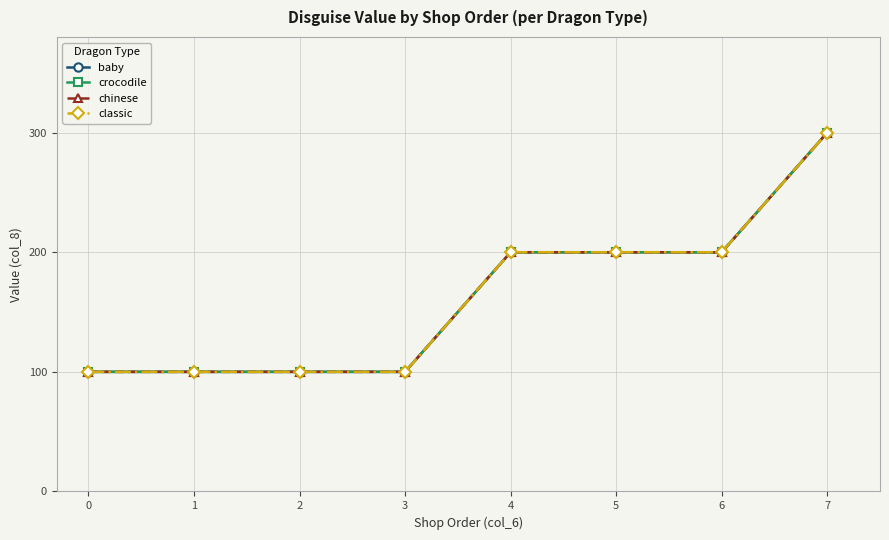

Count the baby values in the range 100 to 200.

7